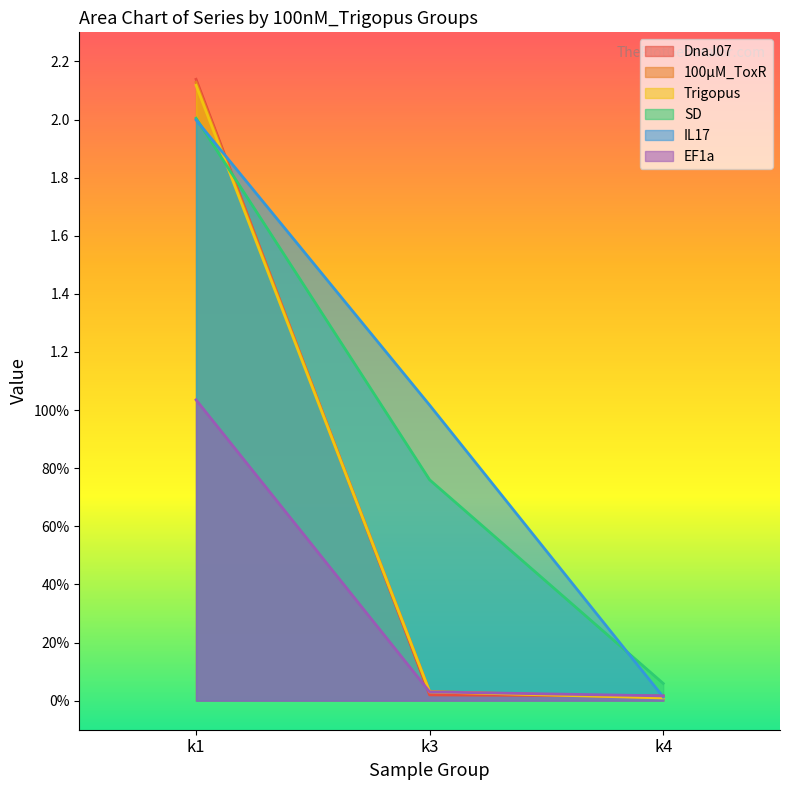

Count the number of categories in the chart.

3